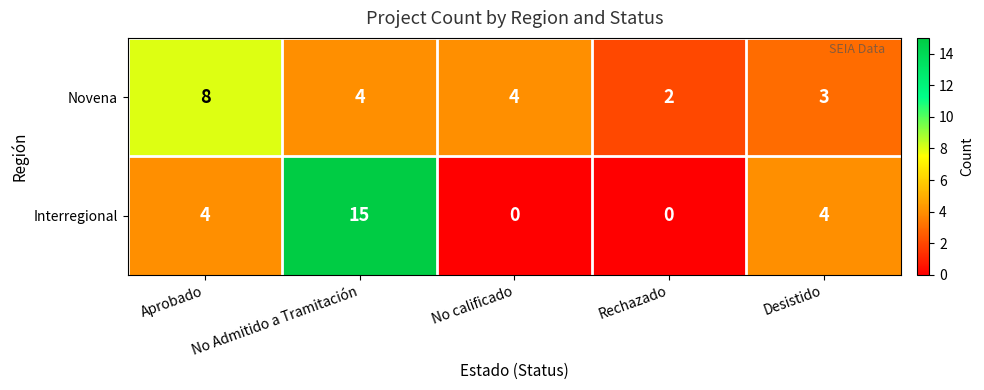

How many data points does each series have?

5